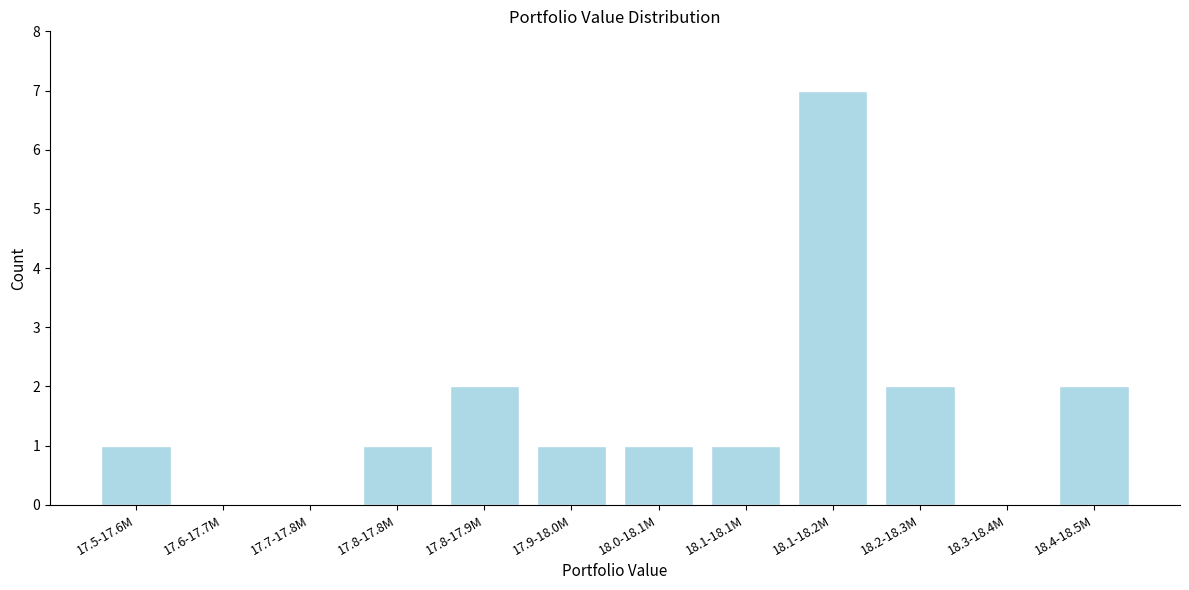

Reading left to right, extract all data points from this chart.

17.5-17.6M=1	17.6-17.7M=0	17.7-17.8M=0	17.8-17.8M=1	17.8-17.9M=2	17.9-18.0M=1	18.0-18.1M=1	18.1-18.1M=1	18.1-18.2M=7	18.2-18.3M=2	18.3-18.4M=0	18.4-18.5M=2